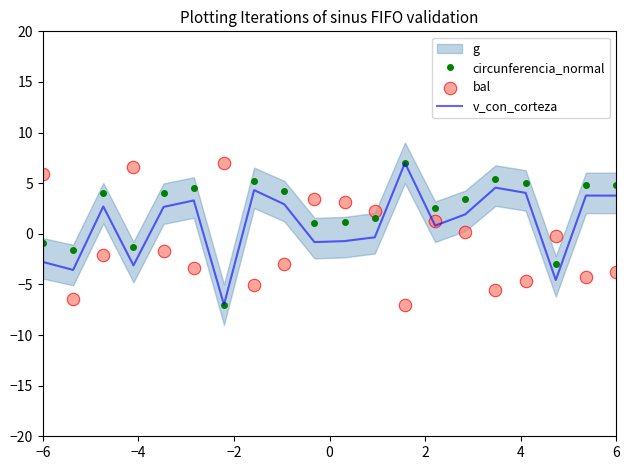

Which series contains the highest Y value?

circunferencia_normal